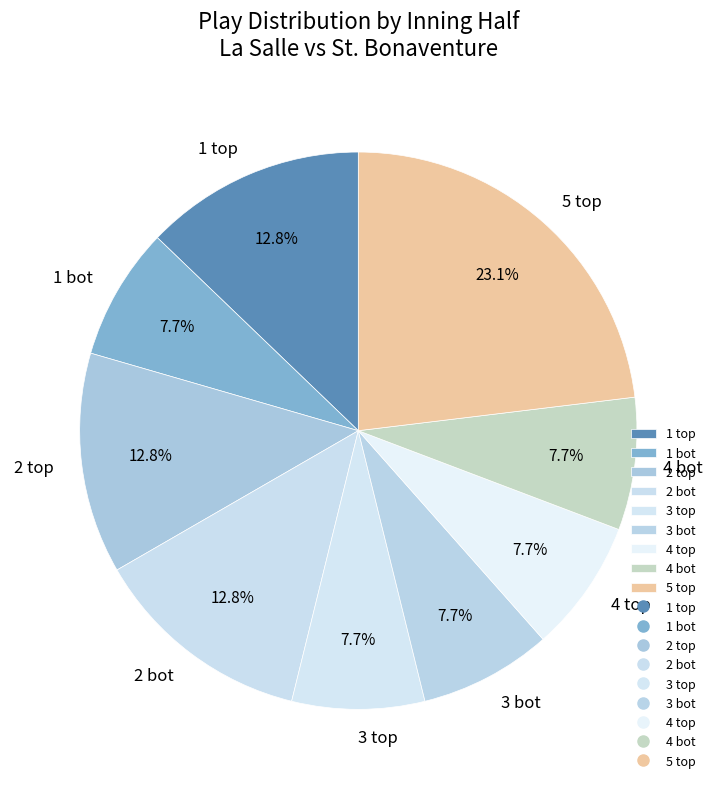

To the nearest percent, what percentage of the pie is 4 bot?

8%